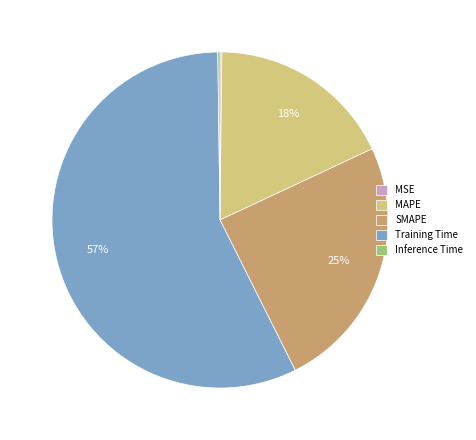

Does Training Time account for over 50% of the chart?

Yes